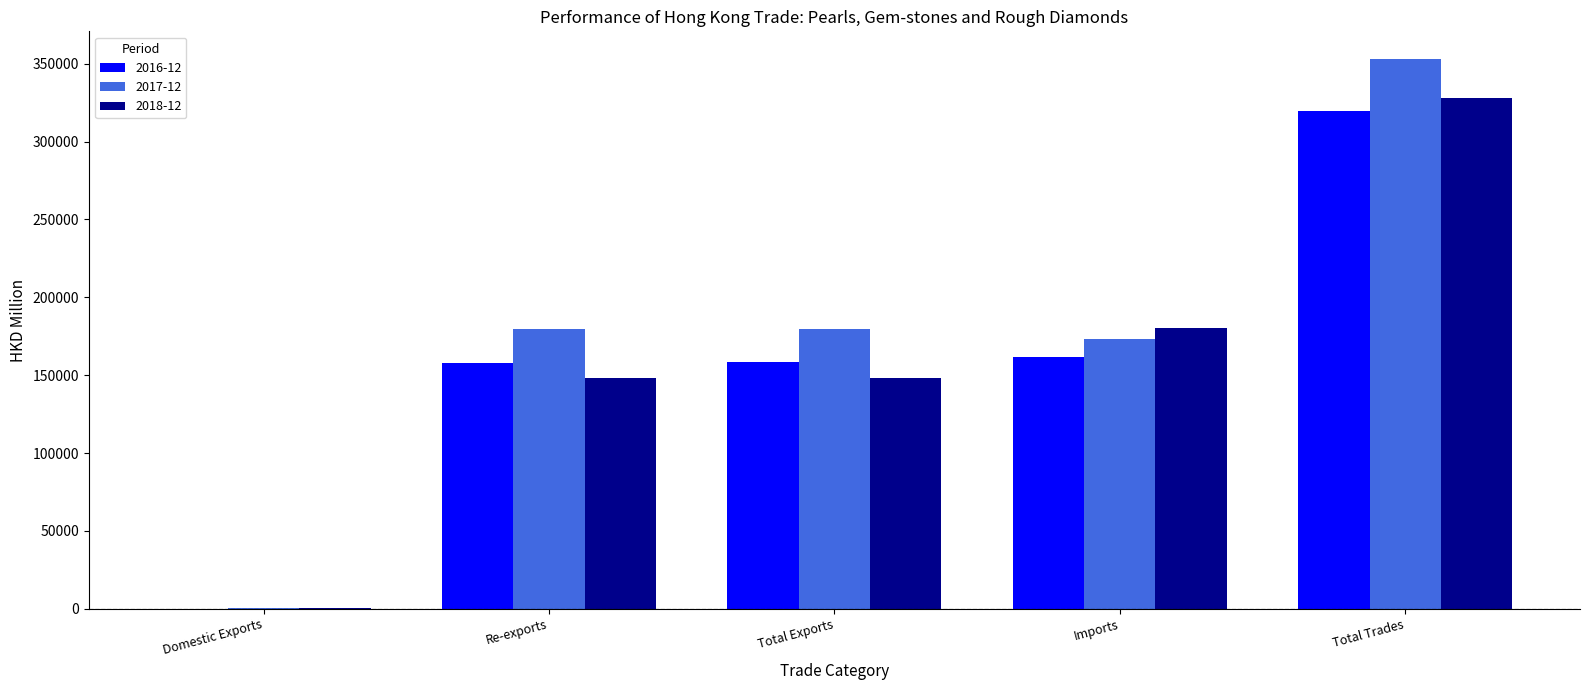

Between Domestic Exports and Total Exports, which series saw the biggest shift?

2017-12